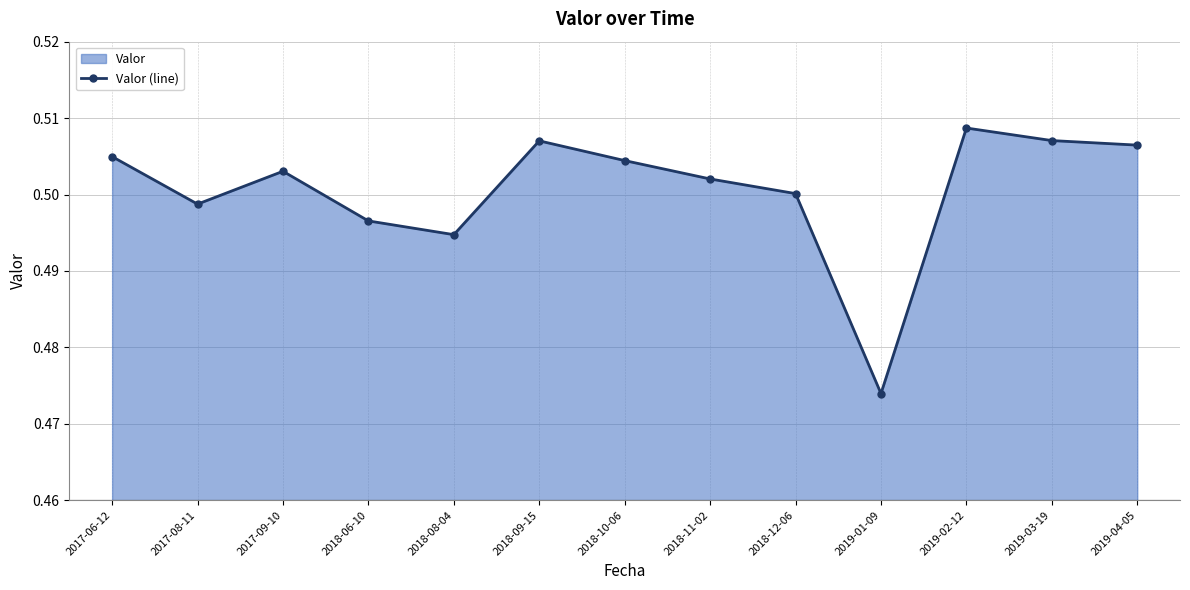

True or false: there are more than 1 points higher than both neighbors.

True